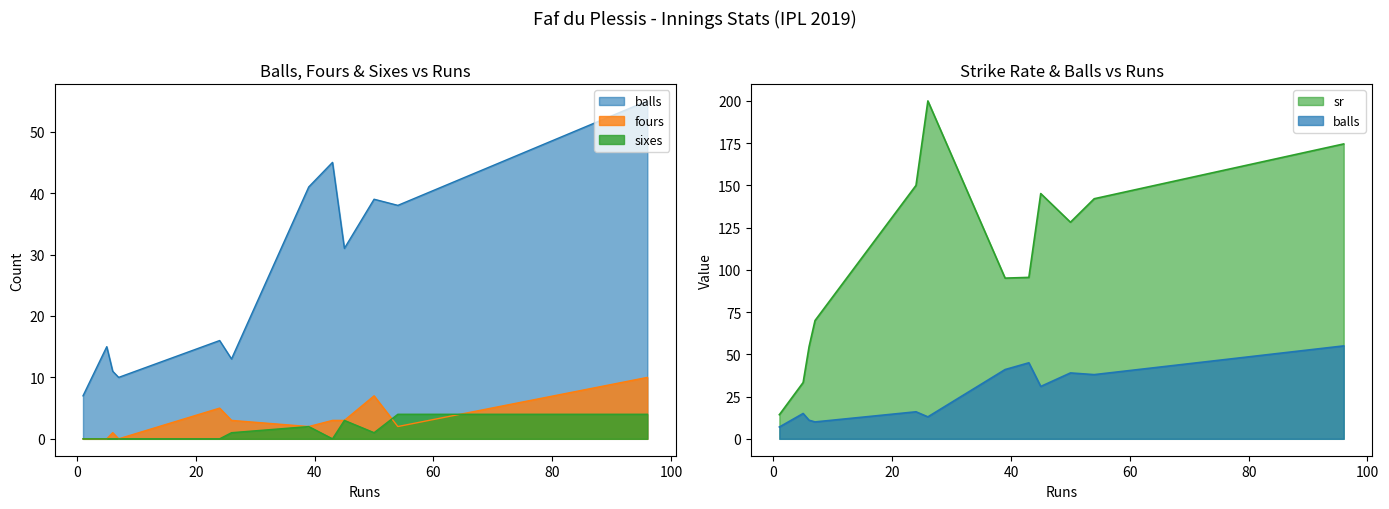

At which category does the chart reach its minimum across all series?

7